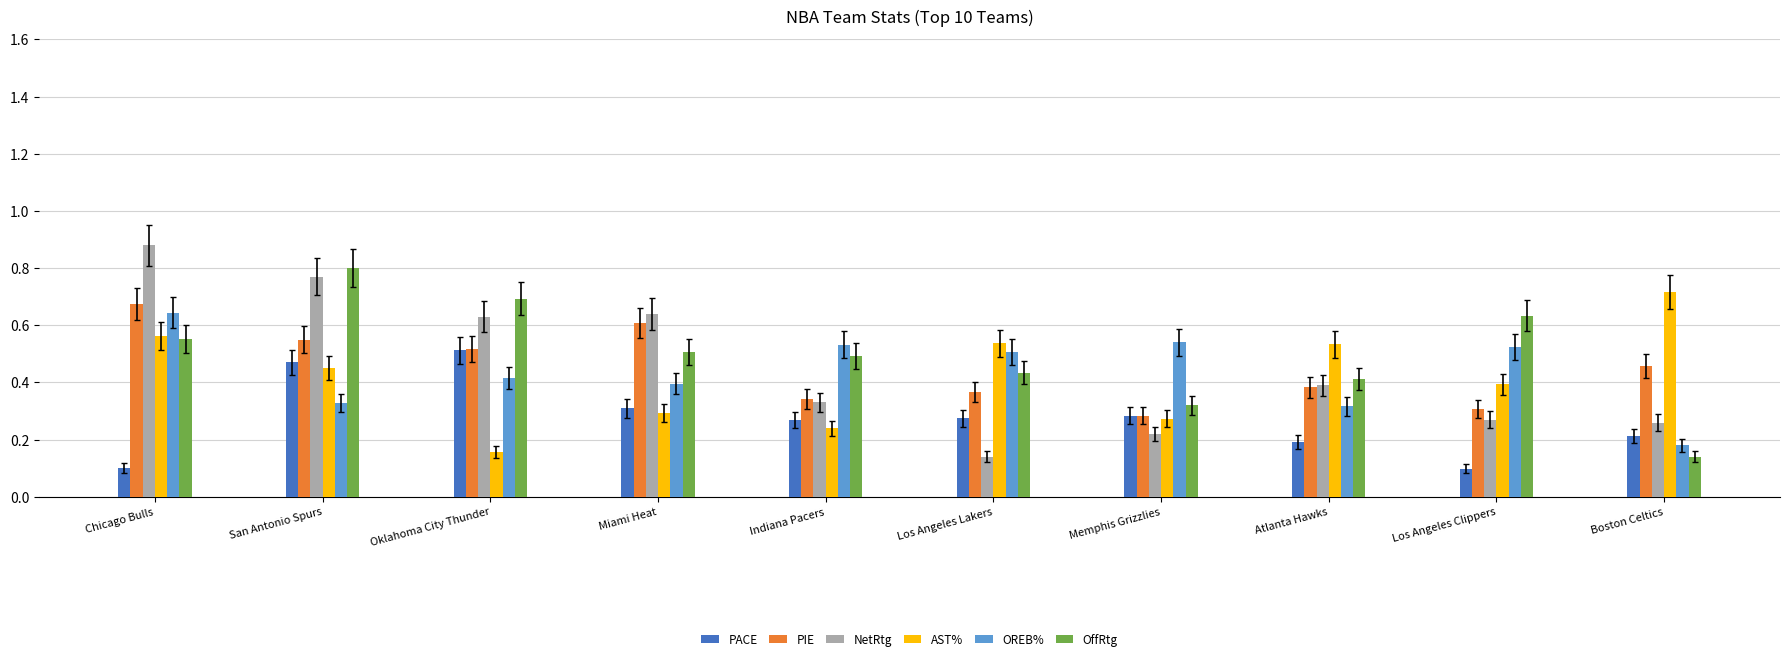

At which label does OREB% reach its minimum?

Boston Celtics